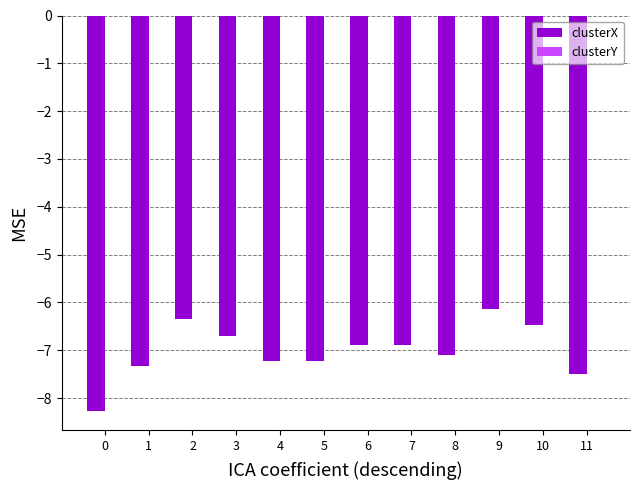

Between 2 and 8, which series saw the biggest shift?

clusterX